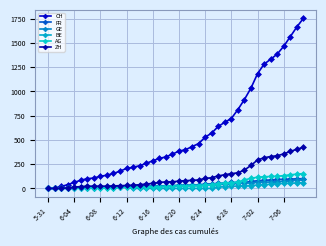

How many data points in GE are less than 31?

20